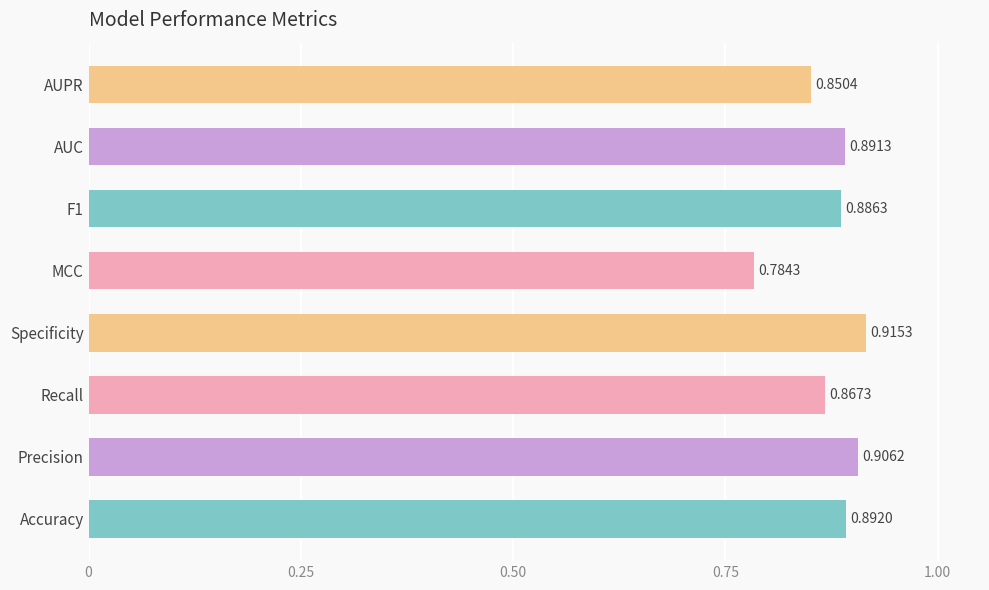

Which category has the lowest value across all series?

MCC